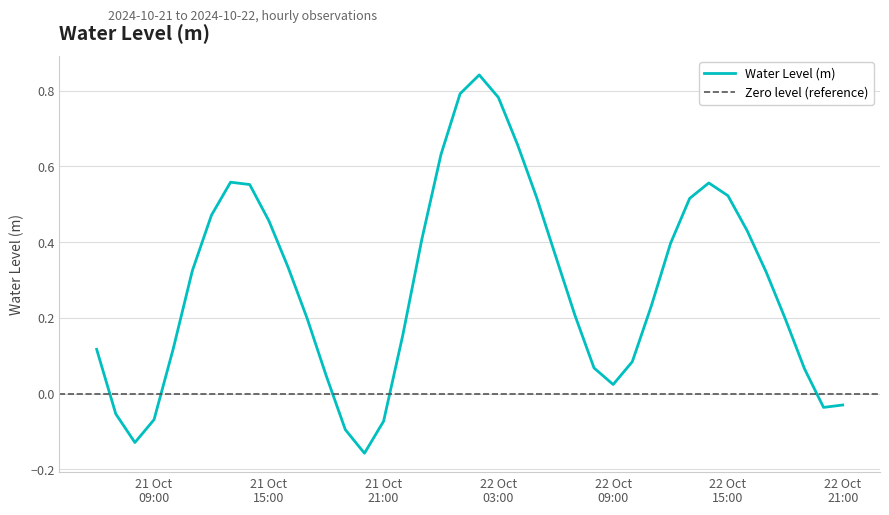

Where is the first local minimum?

2024-10-21 08:00:00